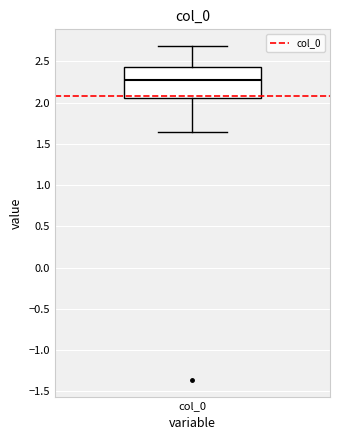

Where does the median line of the box for col_0 sit on the y-axis? The values are not printed on the chart, so give them approximately, as read against the axis.

2.30